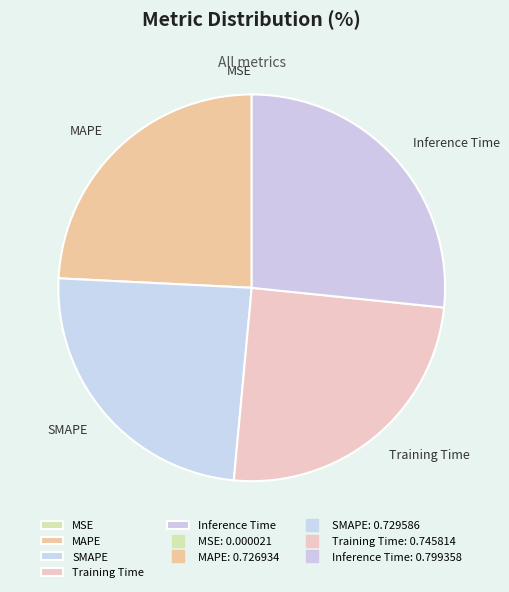

True or false: Inference Time accounts for 13% of the total.

False